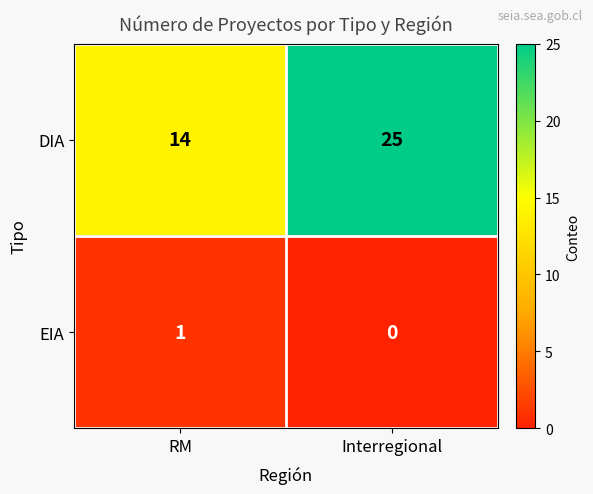

What is the approximate value of DIA at Interregional?

25